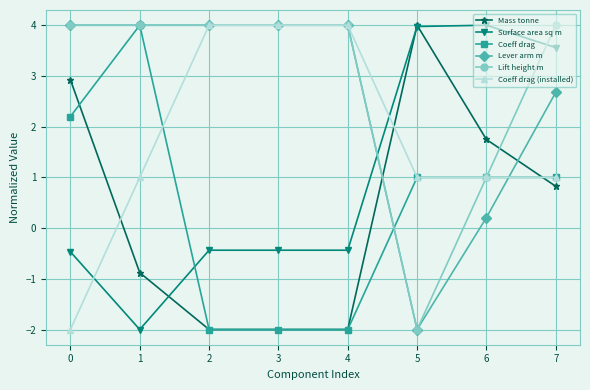

Between 5 and 6, which series saw the biggest shift?

Lift height m